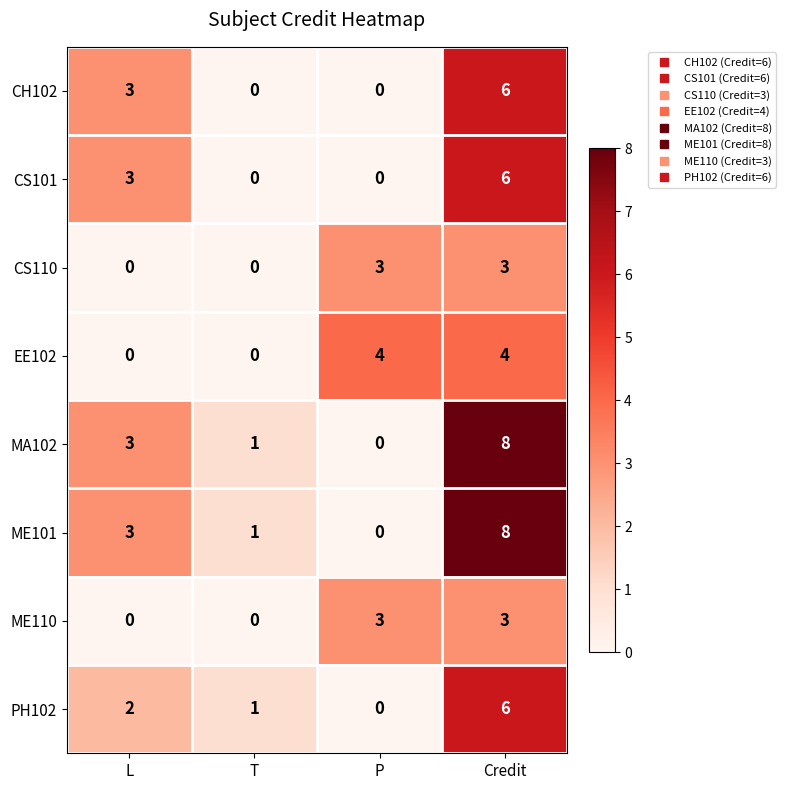

List the labels in order of PH102 value, largest first.

Credit, L, T, P